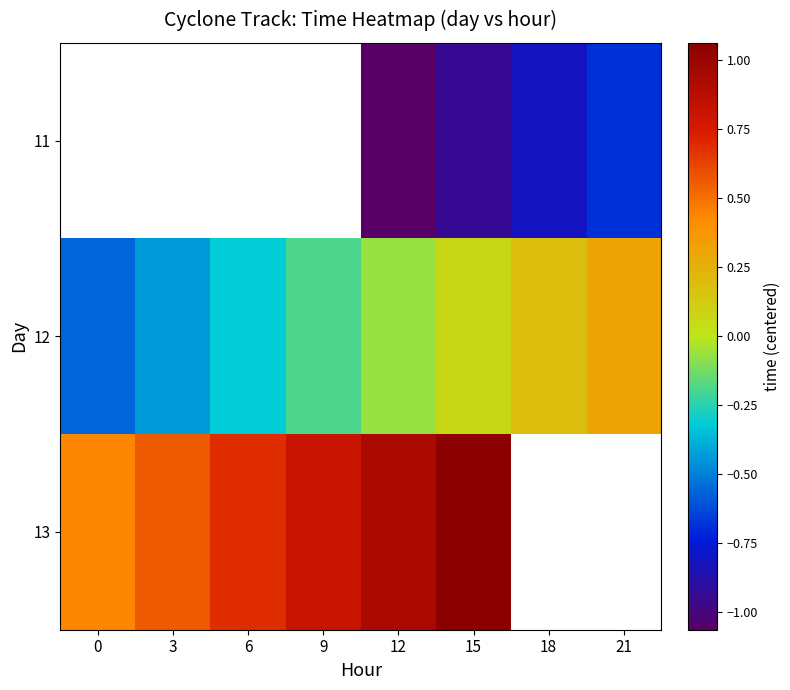

Between 12 and 3, which is larger?

3